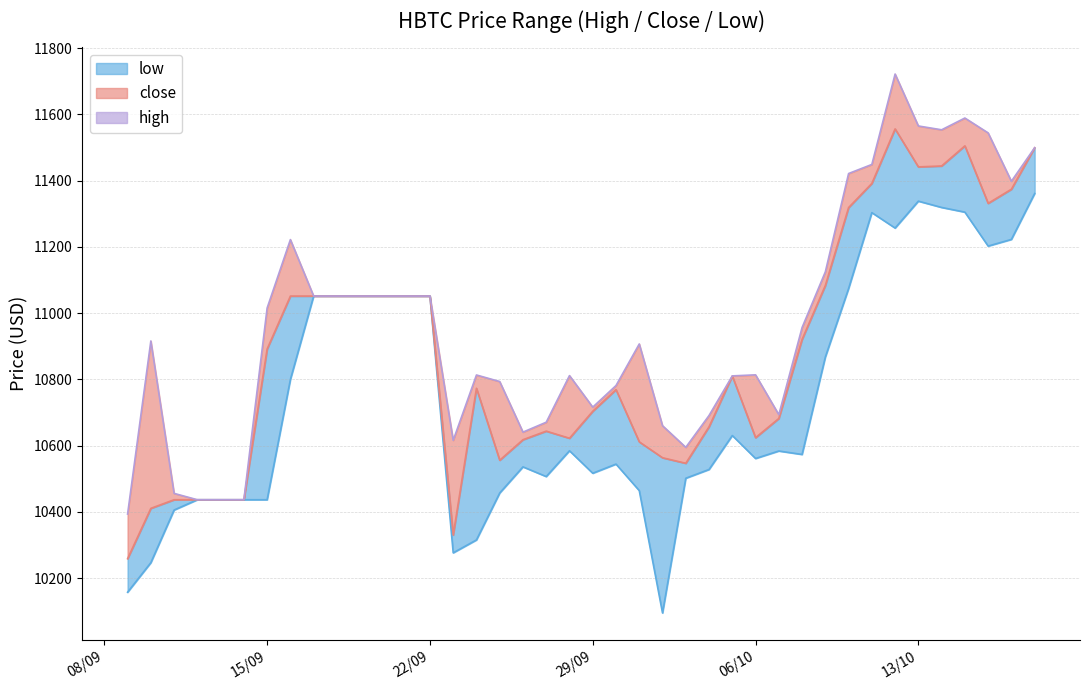

How many interior local peaks does the close_line series have?

6